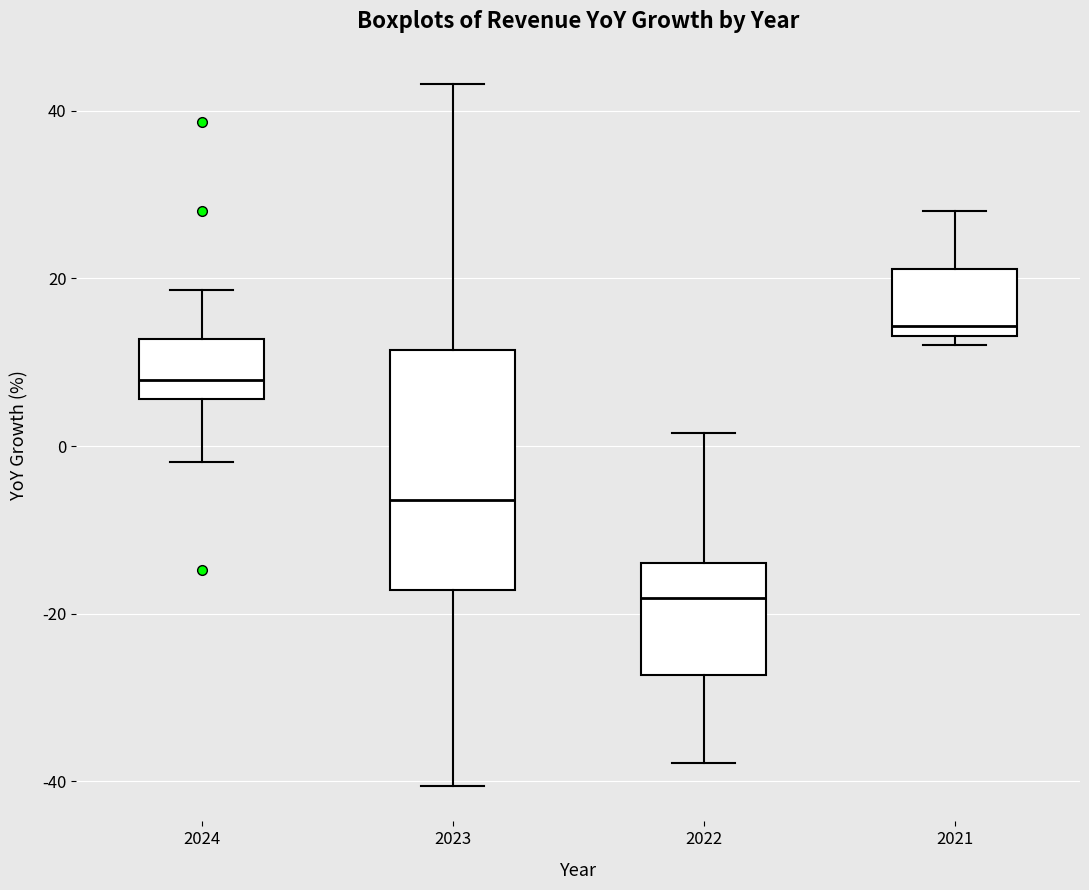

Which box is the tallest, from its lower edge to its upper edge?

2023